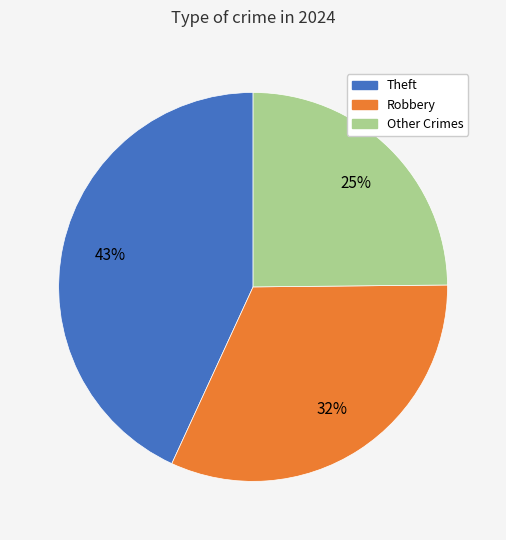

Is there any slice that represents more than half of the pie?

No